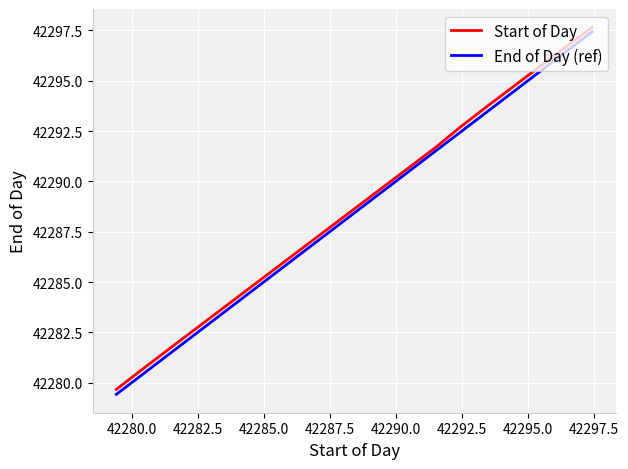

True or false: End of Day (ref) has more than 0 interior local peaks.

False